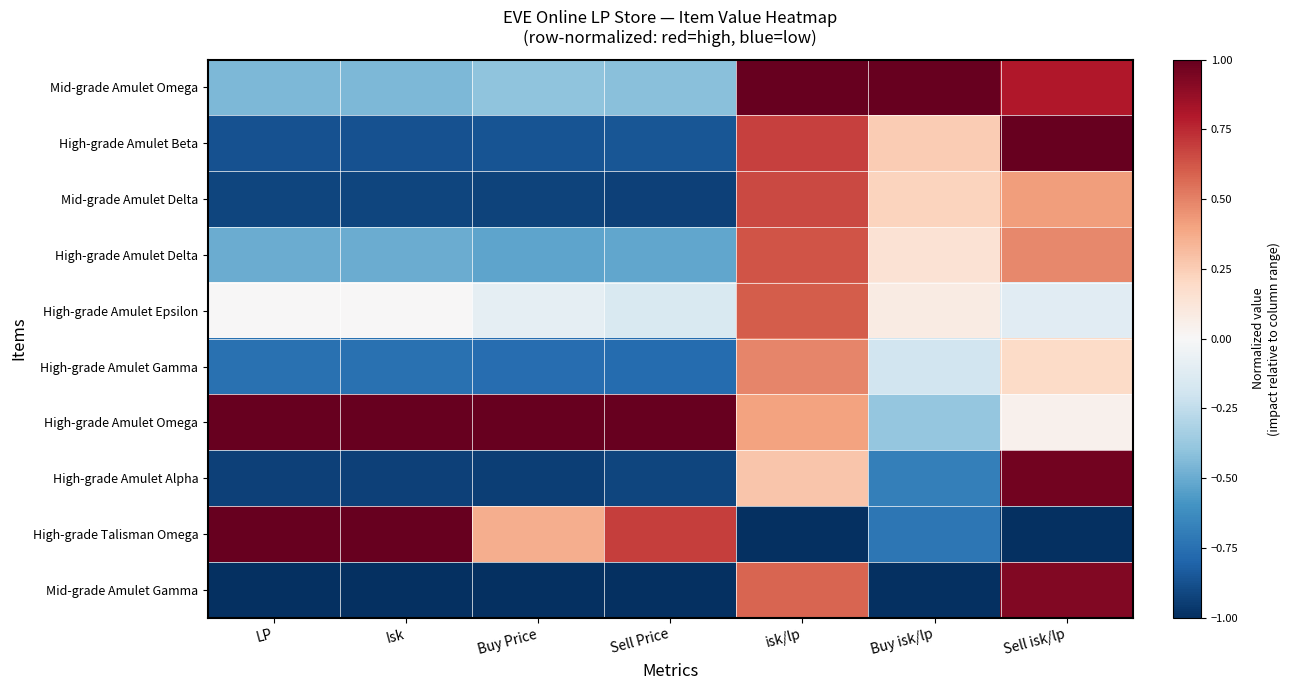

What is the spread (max minus min) of values at Sell Price?

2.0